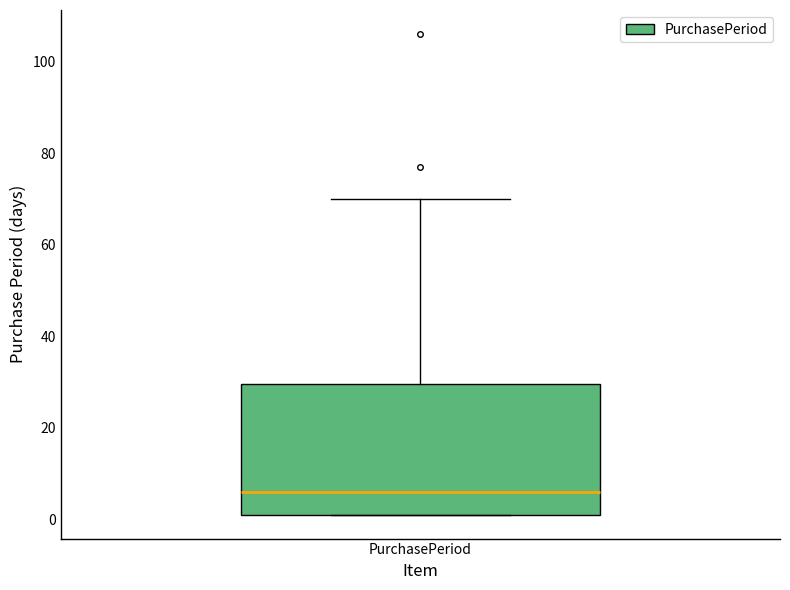

Read this box plot against the y-axis: the position of the median line, the range covered by the box, and the ends of both whiskers. The values are not printed on the chart, so give them approximately, as read against the axis.

median 6, box 2 to 30, whiskers 2 to 70